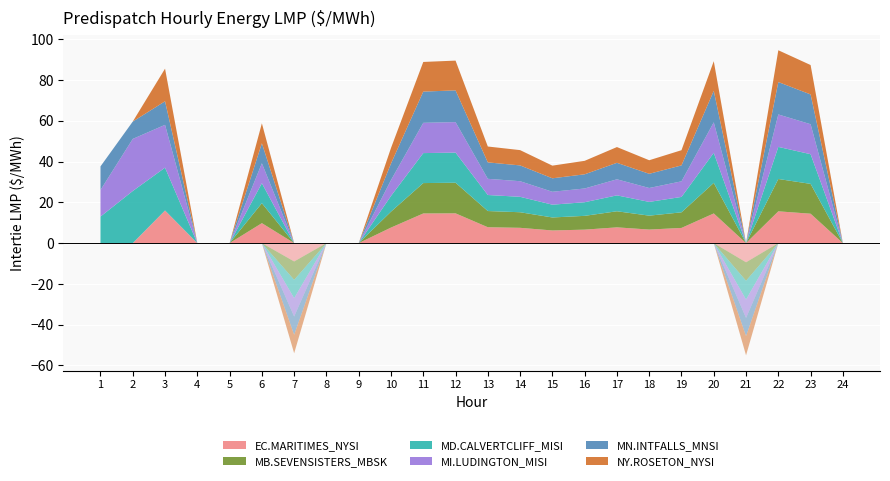

Reading left to right, list all the values displayed in this chart.

EC.MARITIMES_NYSI: 1=0.0	2=0.0	3=16.0	4=0.0	5=0.0	6=9.8	7=-9.0	8=0.0	9=0.0	10=7.6	11=14.5	12=14.6	13=7.8	14=7.5	15=6.2	16=6.6	17=7.7	18=6.7	19=7.5	20=14.6	21=-9.4	22=15.6	23=14.4	24=0.0
MB.SEVENSISTERS_MBSK: 1=0.0	2=0.0	3=0.0	4=0.0	5=0.0	6=9.8	7=-9.0	8=0.0	9=0.0	10=7.8	11=14.9	12=15.0	13=7.9	14=7.6	15=6.4	16=6.8	17=7.9	18=6.8	19=7.7	20=15.0	21=-9.1	22=15.8	23=14.6	24=0.0
MD.CALVERTCLIFF_MISI: 1=13.0	2=25.6	3=21.0	4=0.0	5=0.0	6=9.8	7=-9.0	8=0.0	9=0.0	10=7.7	11=14.7	12=14.8	13=7.9	14=7.6	15=6.3	16=6.7	17=7.8	18=6.7	19=7.5	20=14.8	21=-9.2	22=15.7	23=14.6	24=0.0
MI.LUDINGTON_MISI: 1=13.0	2=25.6	3=21.0	4=0.0	5=0.0	6=9.8	7=-9.0	8=0.0	9=0.0	10=7.8	11=14.8	12=14.9	13=7.9	14=7.7	15=6.3	16=6.7	17=7.9	18=6.8	19=7.7	20=15.0	21=-9.0	22=15.9	23=14.7	24=0.0
MN.INTFALLS_MNSI: 1=11.6	2=8.5	3=11.5	4=0.0	5=0.0	6=9.8	7=-9.0	8=0.0	9=0.0	10=8.1	11=15.3	12=15.6	13=8.1	14=7.7	15=6.6	16=7.0	17=8.1	18=7.0	19=7.8	20=15.4	21=-8.9	22=15.9	23=14.6	24=0.0
NY.ROSETON_NYSI: 1=0.0	2=0.0	3=16.0	4=0.0	5=0.0	6=9.8	7=-9.0	8=0.0	9=0.0	10=7.6	11=14.5	12=14.6	13=7.8	14=7.5	15=6.2	16=6.6	17=7.7	18=6.7	19=7.5	20=14.6	21=-9.4	22=15.6	23=14.4	24=0.0